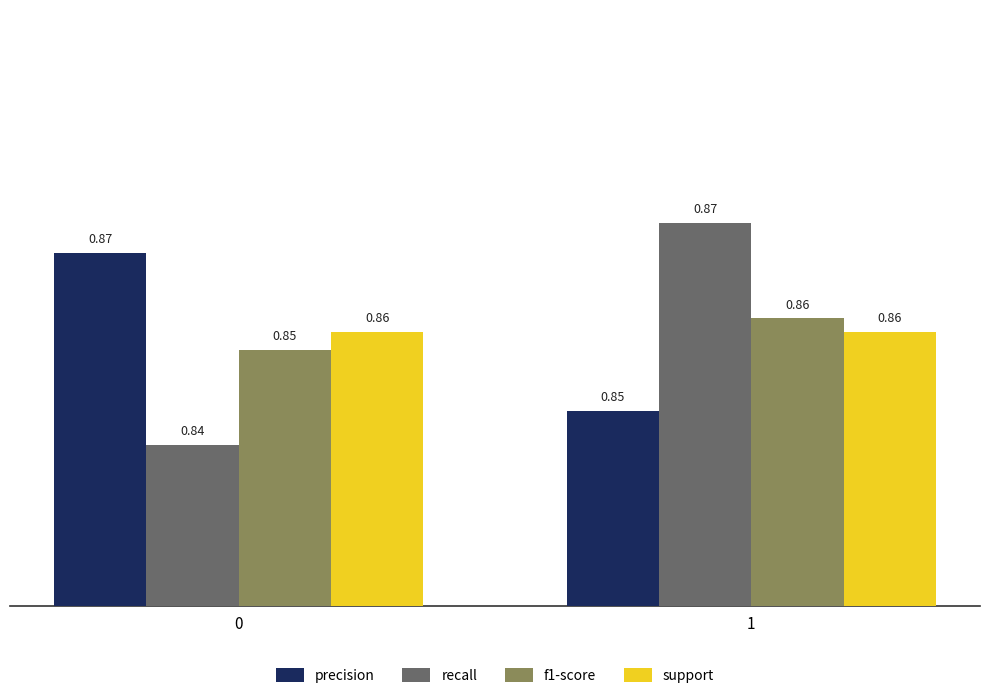

What is the sum of the recall values at 0 and 1?

1.7